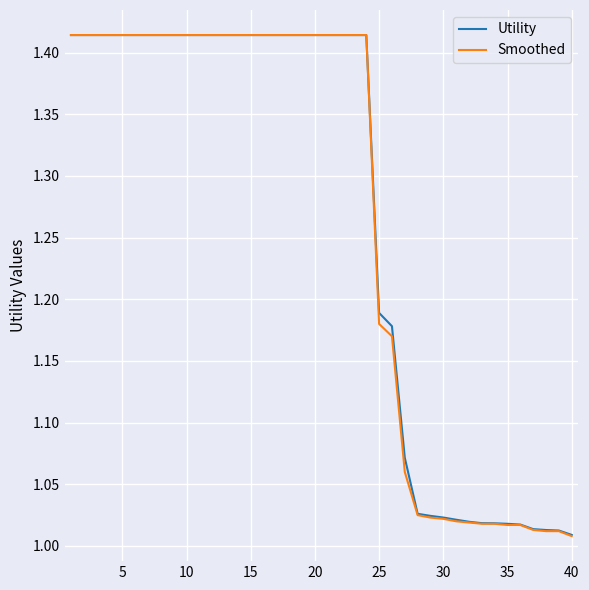

Which series has the largest range (max minus min)?

Smoothed